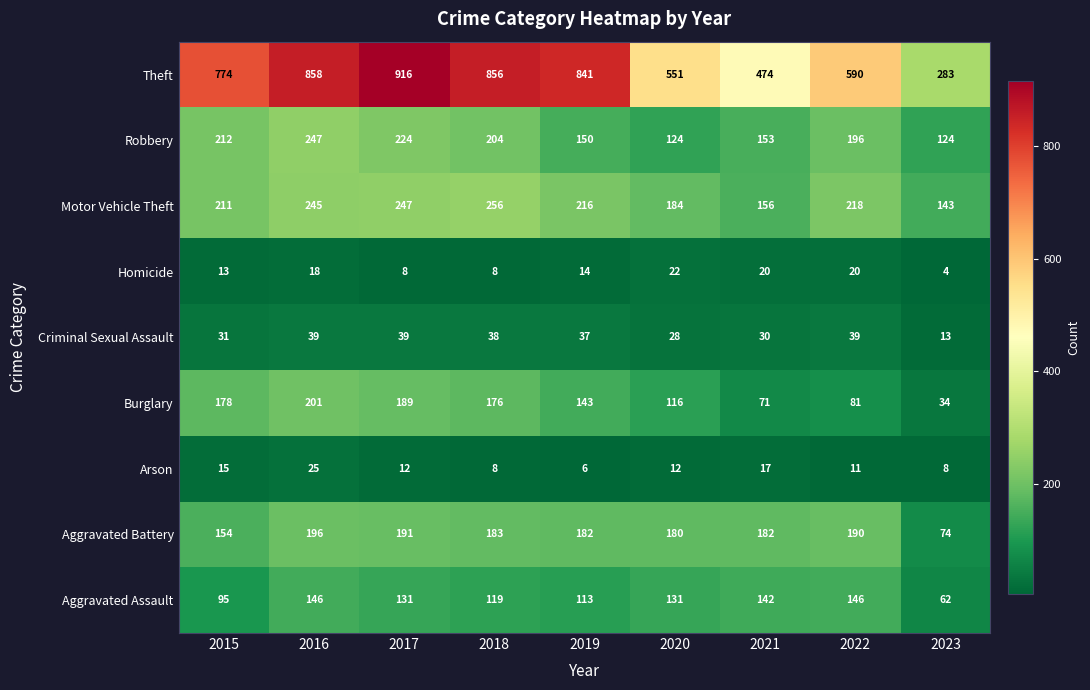

At which label is Robbery closest to 185?

2022